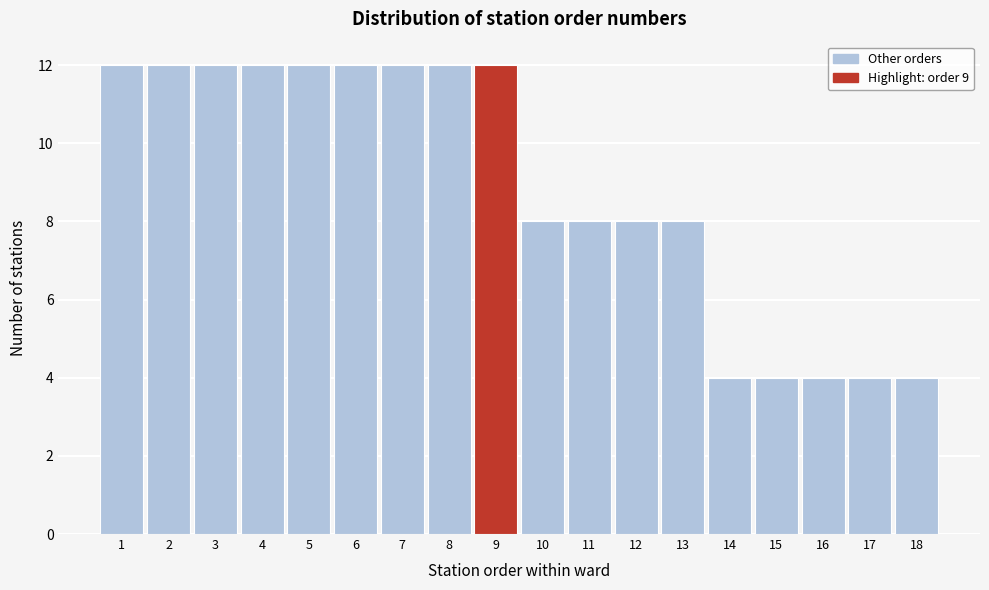

Reading left to right, list every bar in this chart as the range it spans on the x-axis followed by its height. The values are not printed on the chart, so give them approximately, as read against the axis.

0.5 to 1.5: 12
1.5 to 2.5: 12
2.5 to 3.5: 12
3.5 to 4.5: 12
4.5 to 5.5: 12
5.5 to 6.5: 12
6.5 to 7.5: 12
7.5 to 8.5: 12
8.5 to 9.5: 12
9.5 to 10.5: 8
10.5 to 11.5: 8
11.5 to 12.5: 8
12.5 to 13.5: 8
13.5 to 14.5: 4
14.5 to 15.5: 4
15.5 to 16.5: 4
16.5 to 17.5: 4
17.5 to 18.5: 4